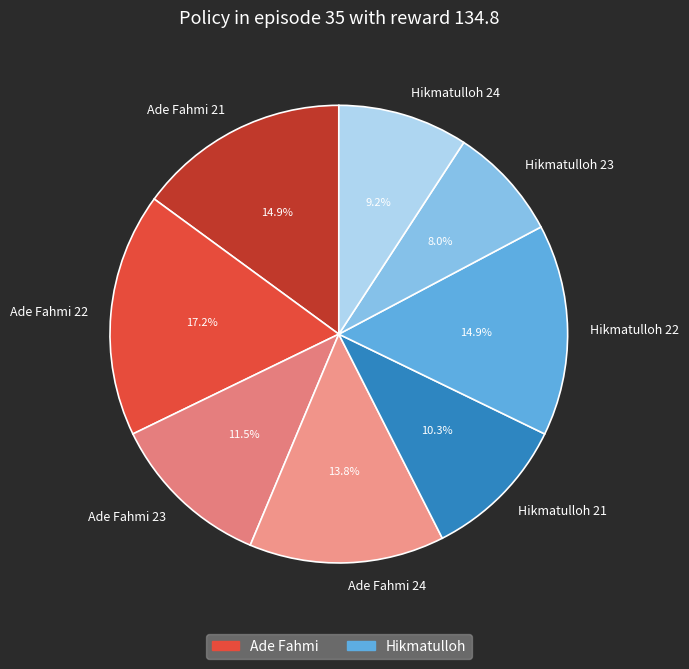

What is the largest slice in the pie chart?

Ade Fahmi 22